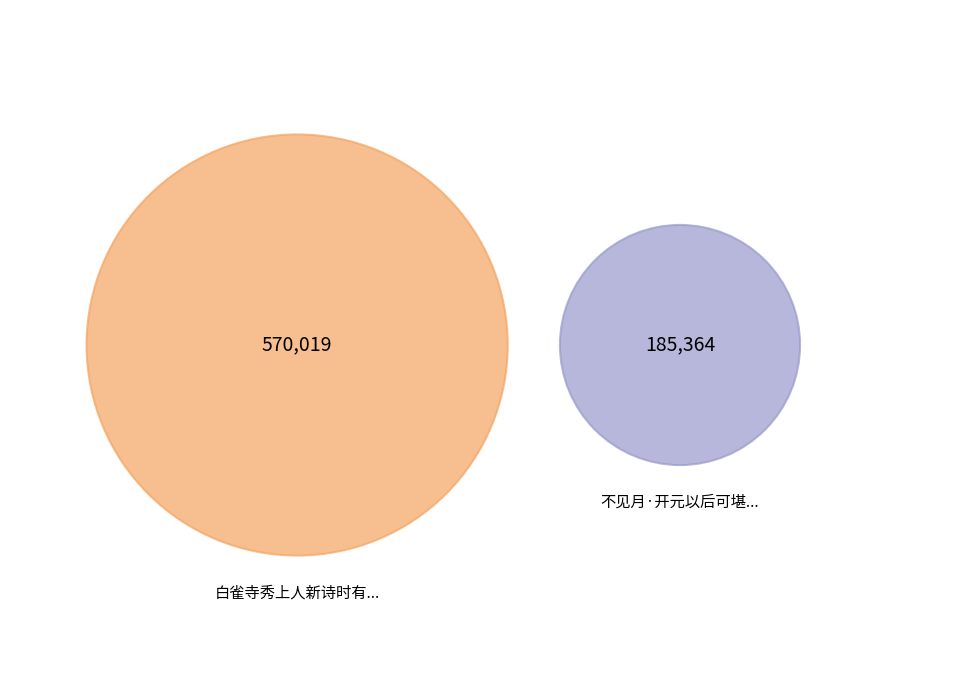

How many slices are in this pie chart?

2